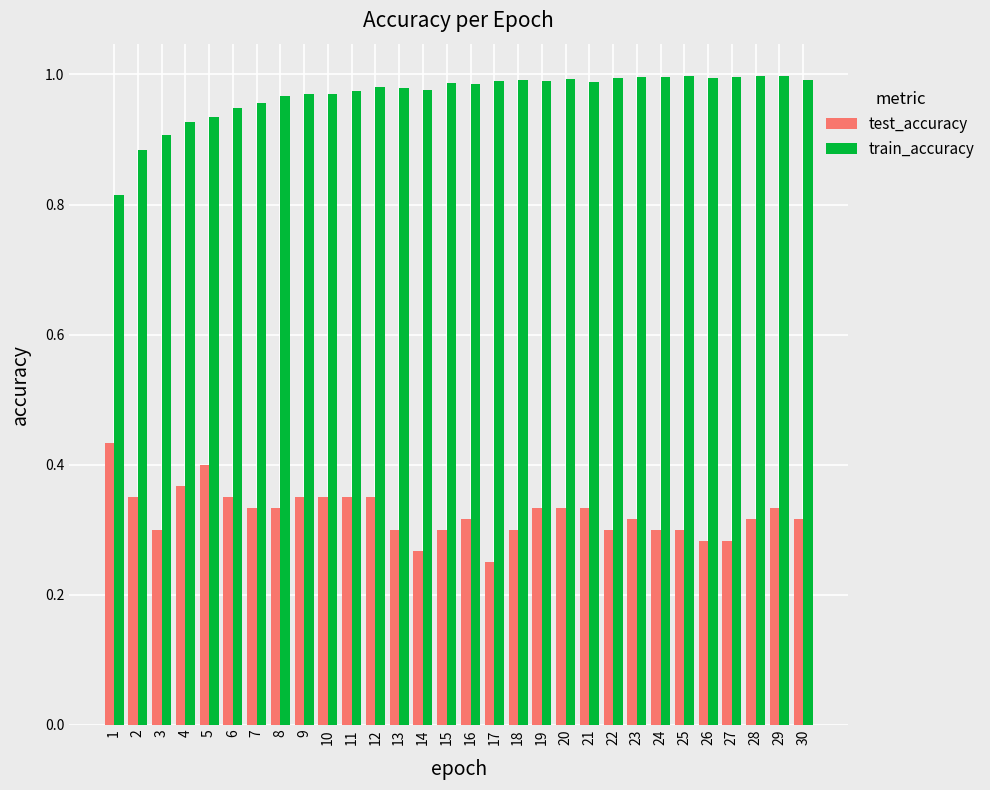

Is the value of test_accuracy at 17 greater than the value of train_accuracy at 3?

No